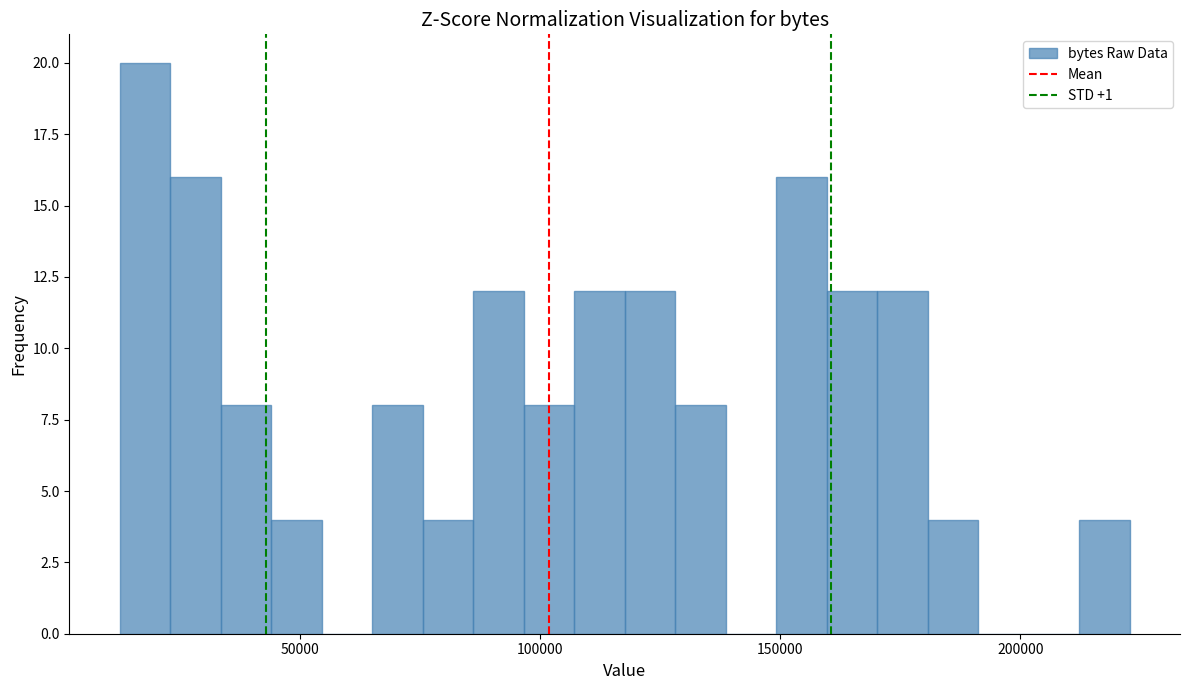

Read against the x-axis, roughly where is the centre of the tallest bar?

20000